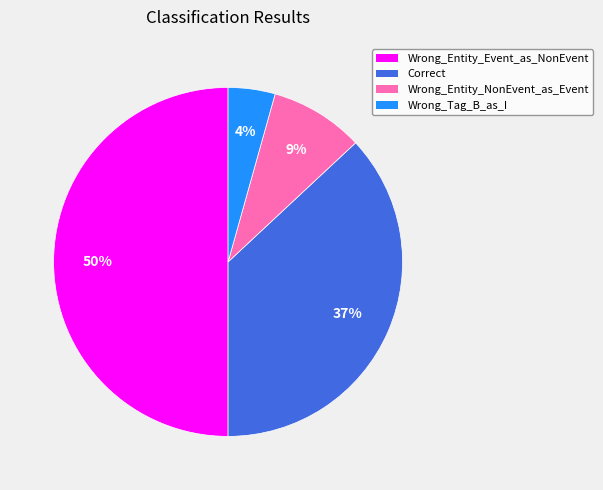

Do Wrong_Entity_Event_as_NonEvent and Correct together represent more than half of the pie?

Yes